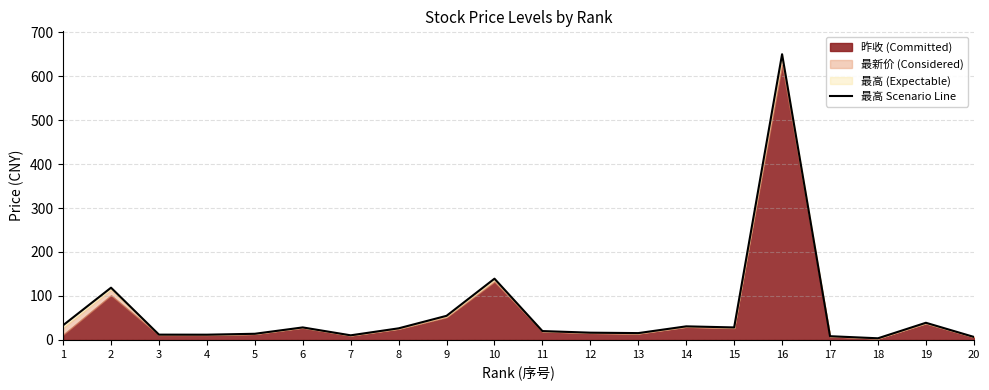

True or false: the data has more than 2 interior local peaks.

True